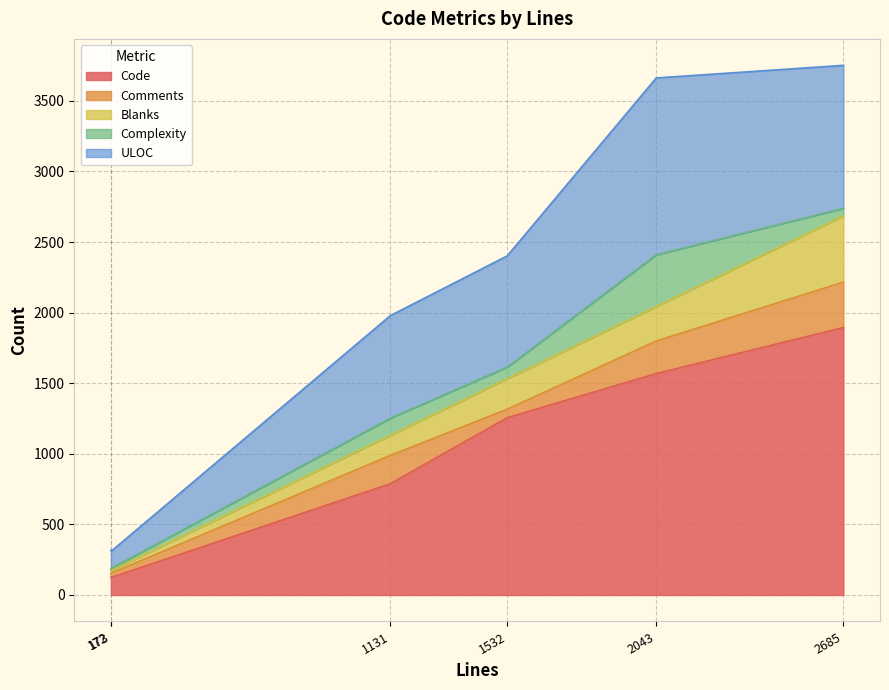

Where is Complexity nearest to the value 188?

1131